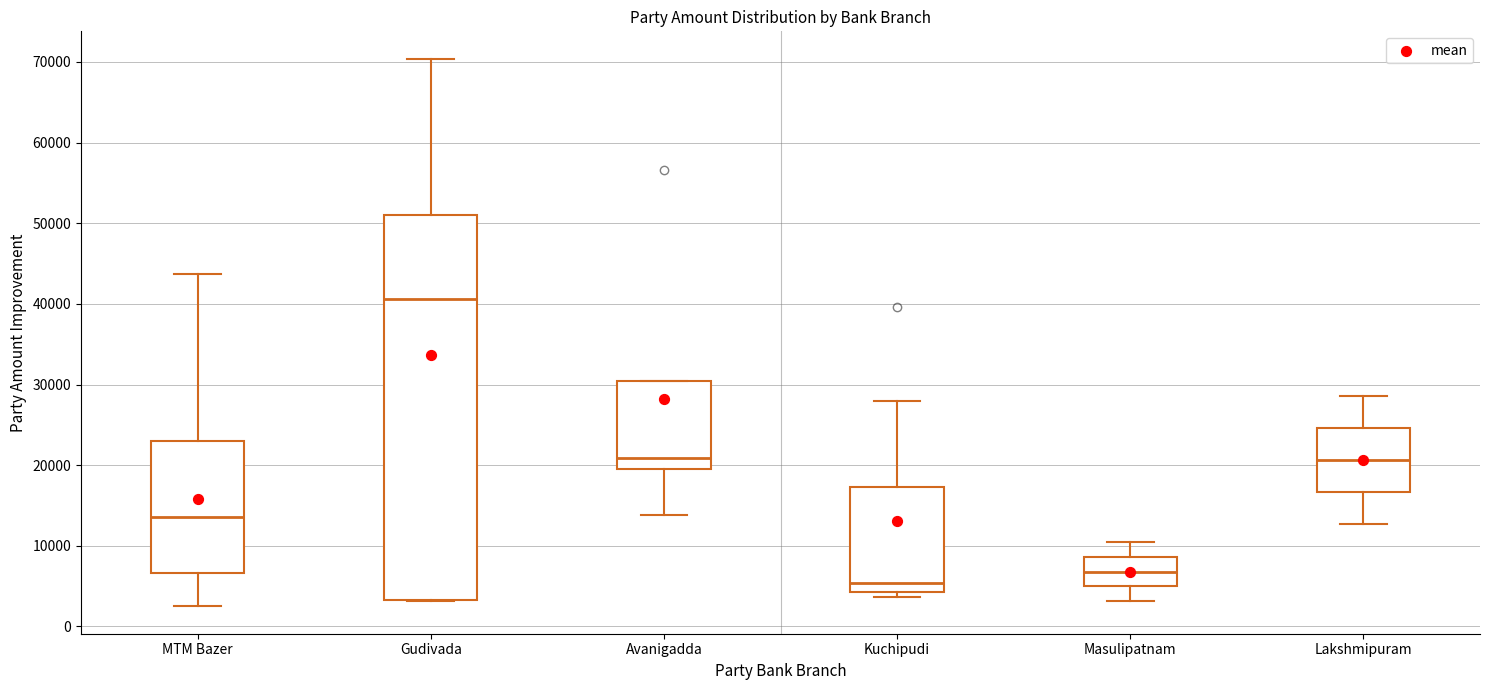

Reading left to right, transcribe this box plot: for each box, give where its median line is, the range the box spans, and where its two whiskers end, as read against the y-axis. The values are not printed on the chart, so give them approximately, as read against the axis.

MTM Bazer: median 14000, box 7000 to 23000, whiskers 2000 to 44000
Gudivada: median 41000, box 3000 to 51000, whiskers 3000 to 70000
Avanigadda: median 21000, box 19000 to 30000, whiskers 14000 to 30000
Kuchipudi: median 5000, box 4000 to 17000, whiskers 4000 (just below the box's lower edge) to 28000
Masulipatnam: median 7000, box 5000 to 9000, whiskers 3000 to 10000
Lakshmipuram: median 21000, box 17000 to 25000, whiskers 13000 to 29000